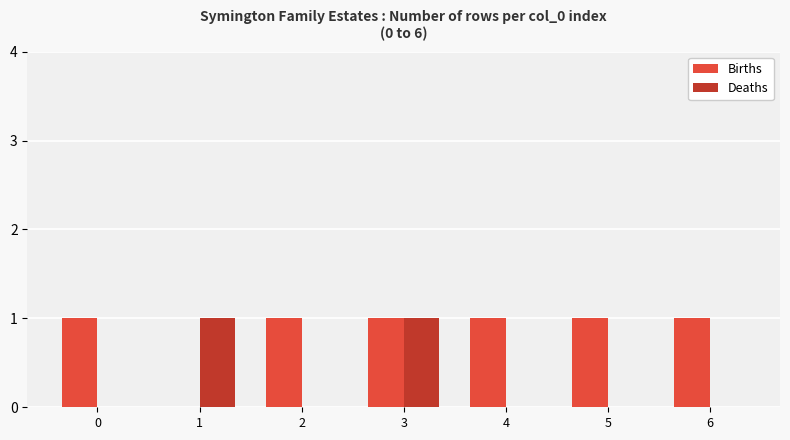

The Births series shows 2 at 2. True or false?

False